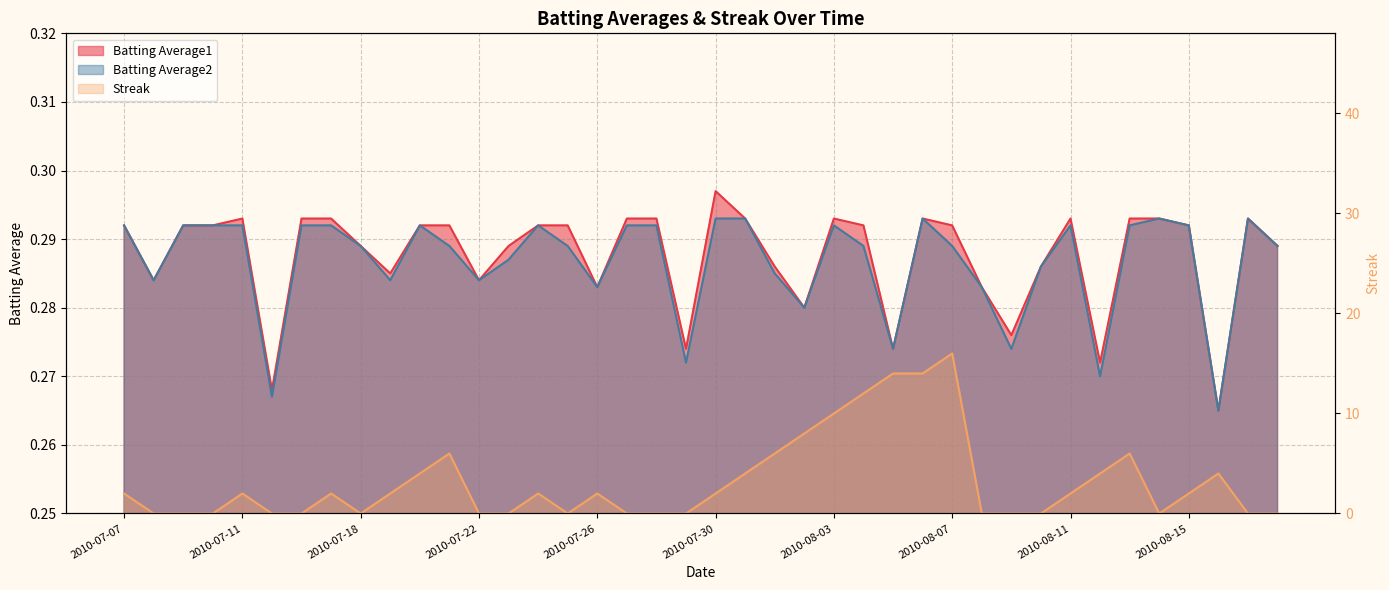

How many lines are shown in the chart?

3